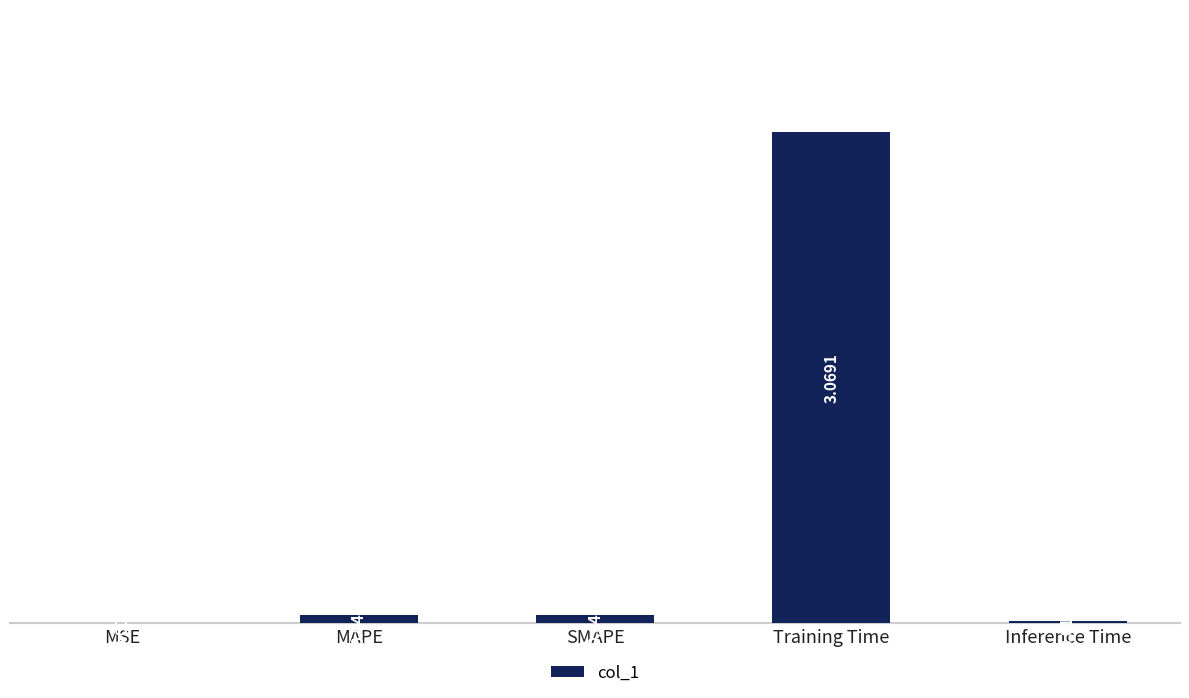

What is the sum of all values?

3.2